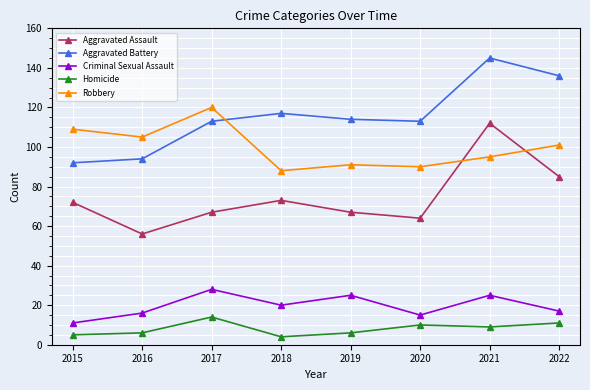

What is the value of the Aggravated Assault point at the 1st from the left?

72